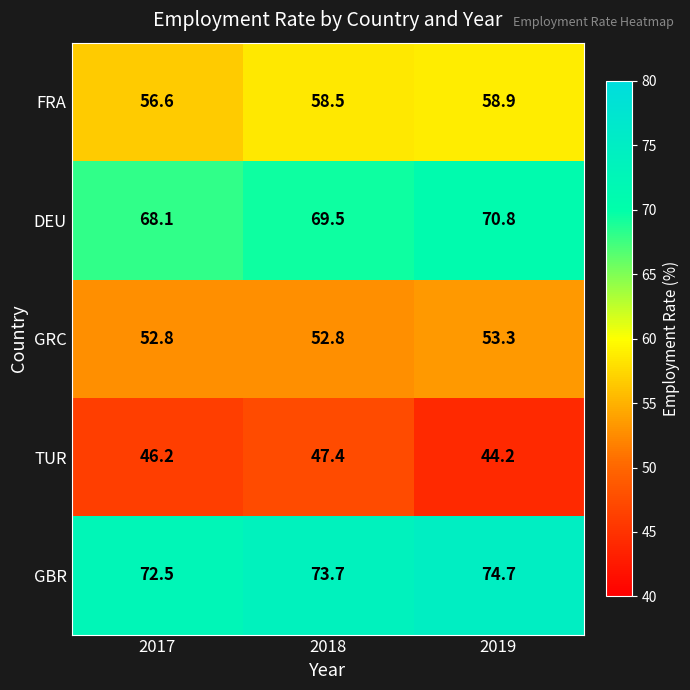

List the labels in order of GBR value, smallest first.

2017, 2018, 2019